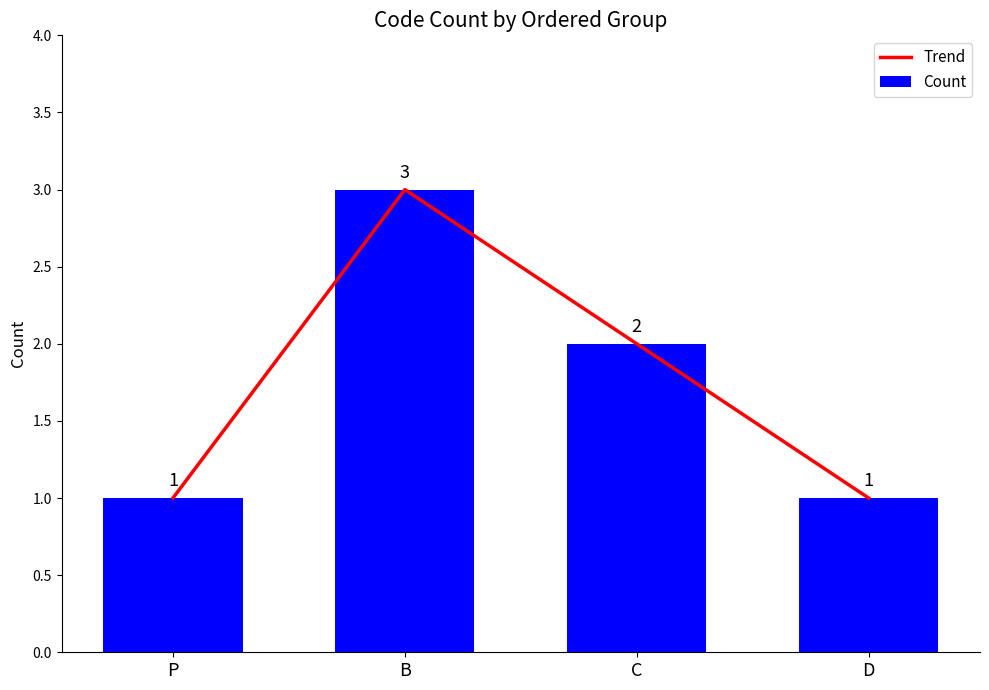

What is the maximum value for Trend?

3